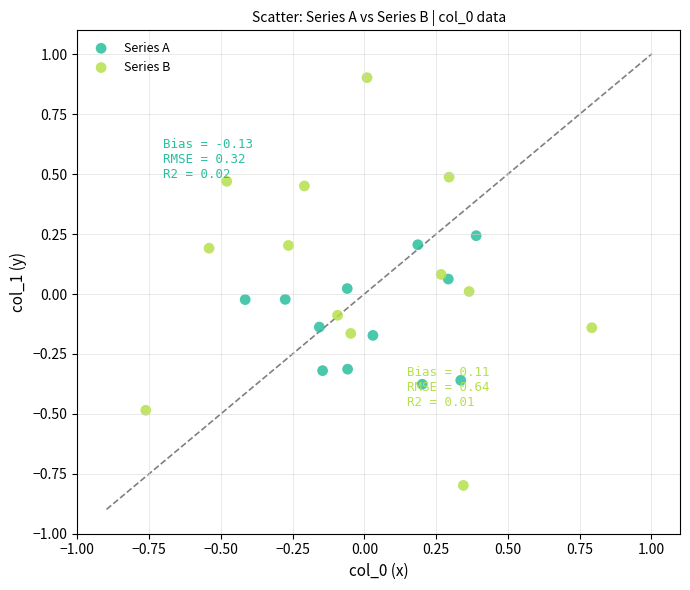

Which series contains the lowest Y value?

Series B